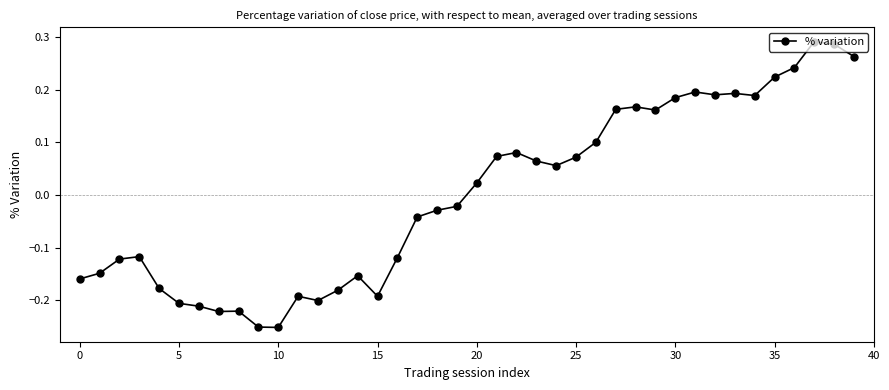

What is the difference between the maximum and minimum values?

0.5